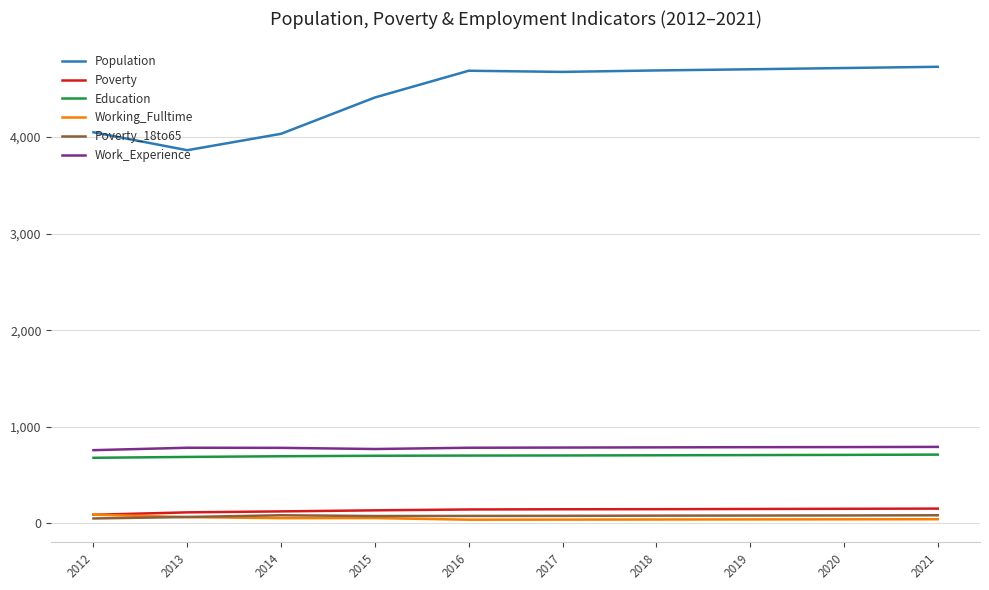

True or false: Poverty_18to65 has a value of 66 at 2013.

True